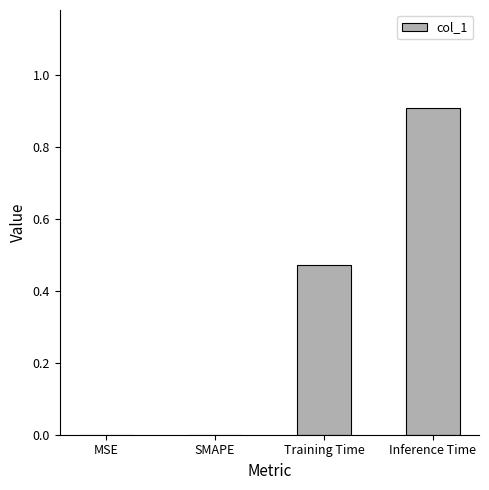

Between MSE and Inference Time, which is larger?

Inference Time